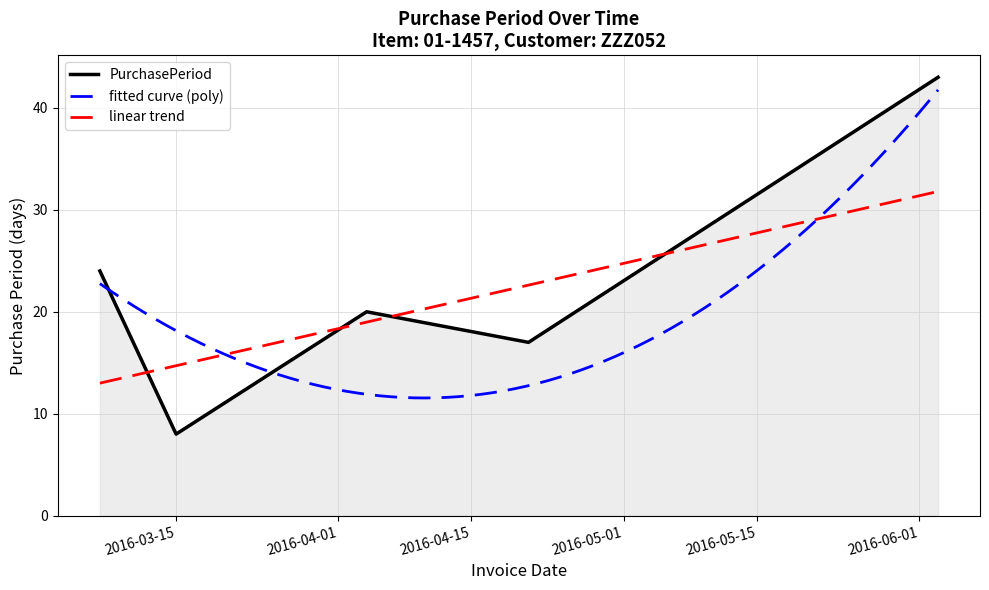

Reading right to left, extract all data points from this chart.

2016-06-03=43	2016-04-21=17	2016-04-04=20	2016-03-15=8	2016-03-07=24